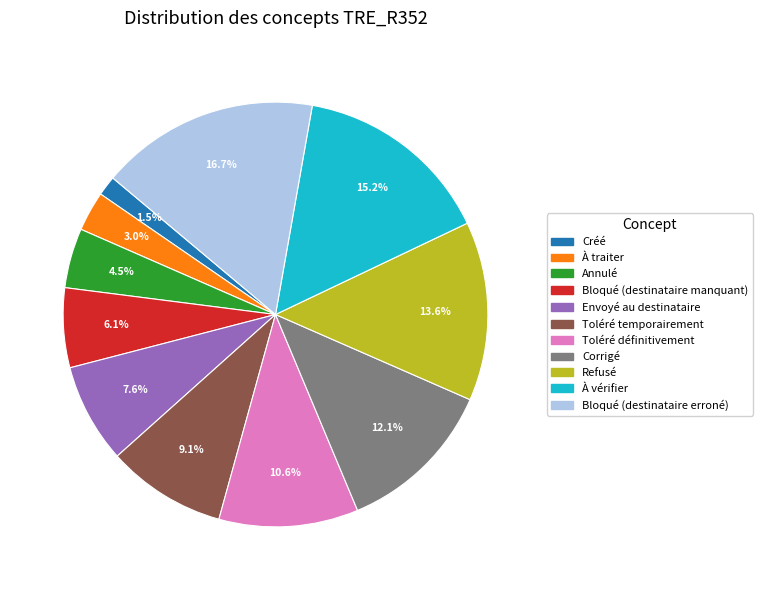

Which has a higher value, Toléré définitivement or À vérifier?

À vérifier